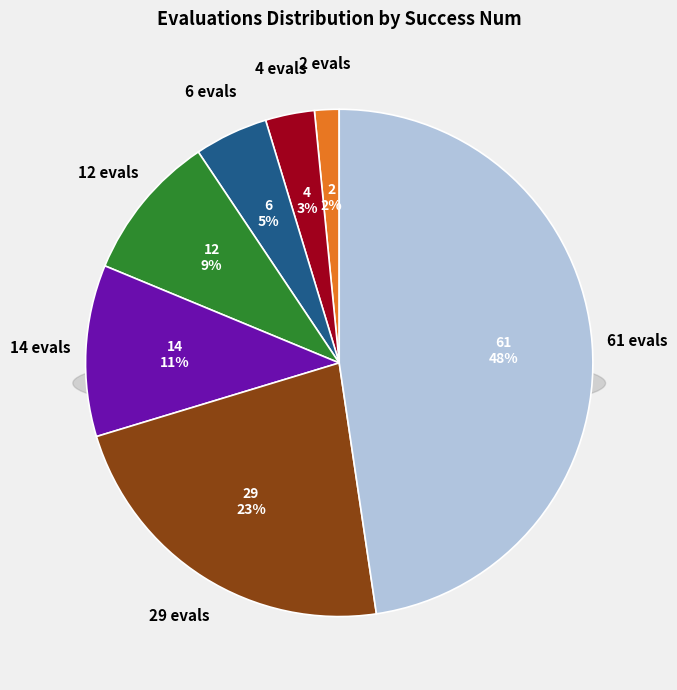

Which slice is the smallest?

2 evals